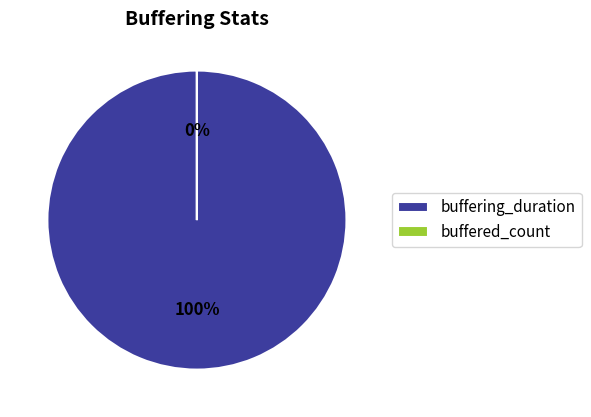

To the nearest percent, what percentage of the pie is buffering_duration?

100%